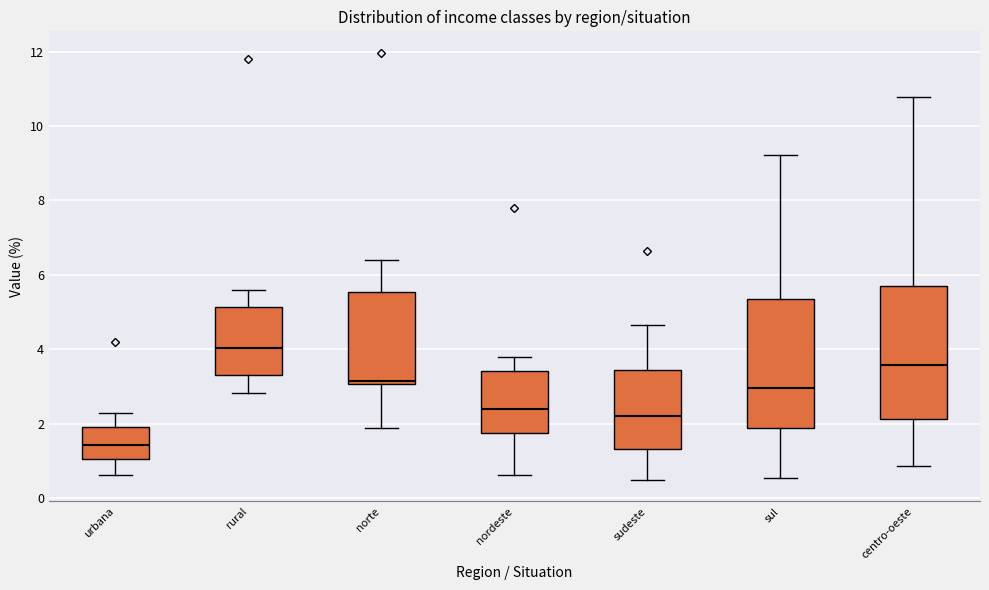

Where is the lower edge of the box for centro-oeste on the y-axis? The values are not printed on the chart, so give them approximately, as read against the axis.

2.2